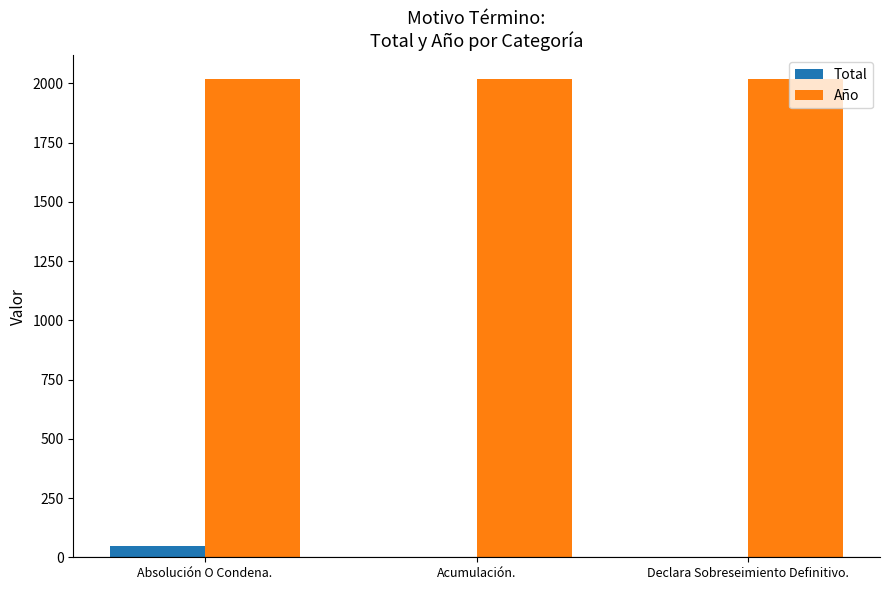

What is the greatest value displayed?

2017